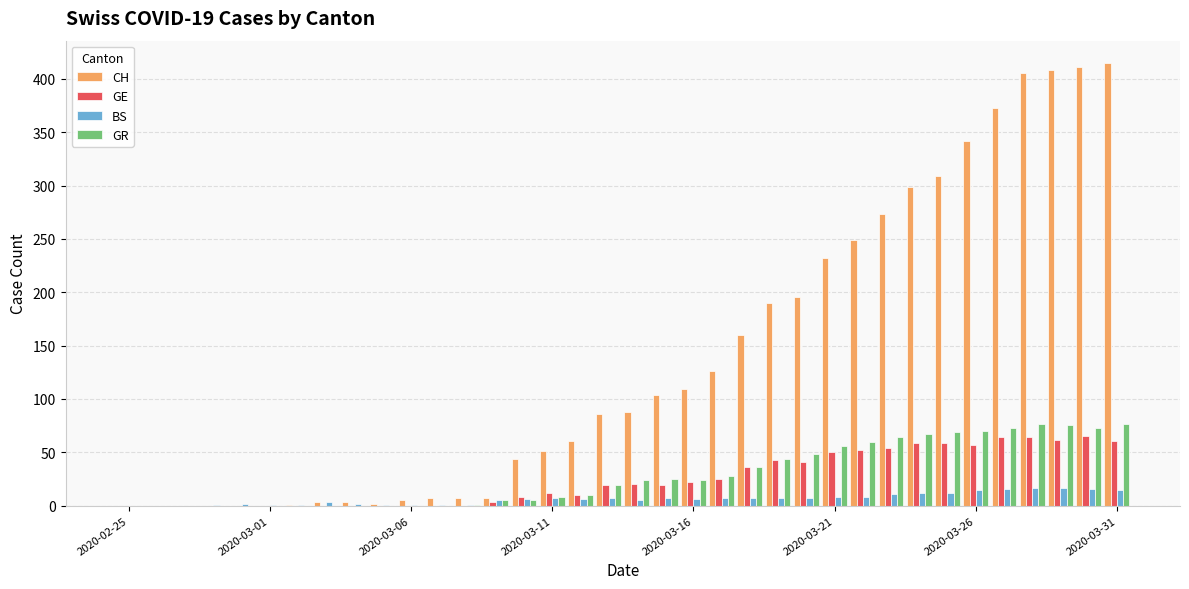

What is the maximum value shown in the chart?

415